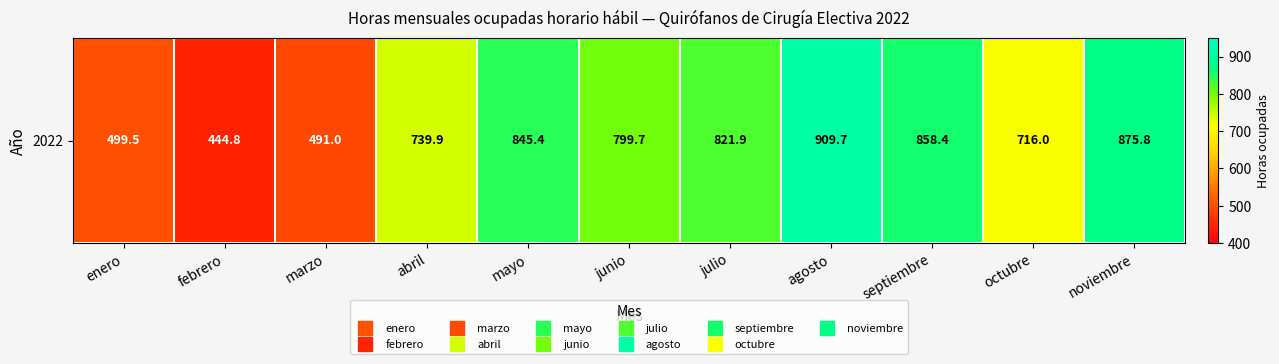

What is the minimum value shown in the chart?

444.8